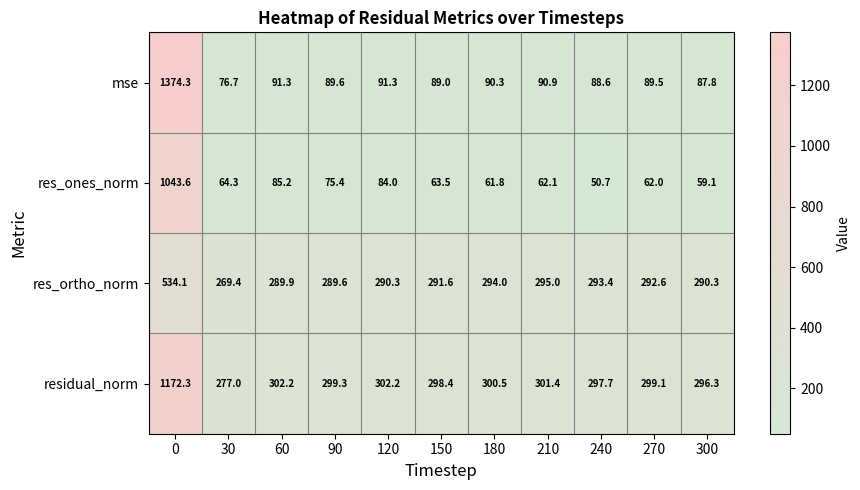

The res_ortho_norm series shows 116.9 at 30. True or false?

False